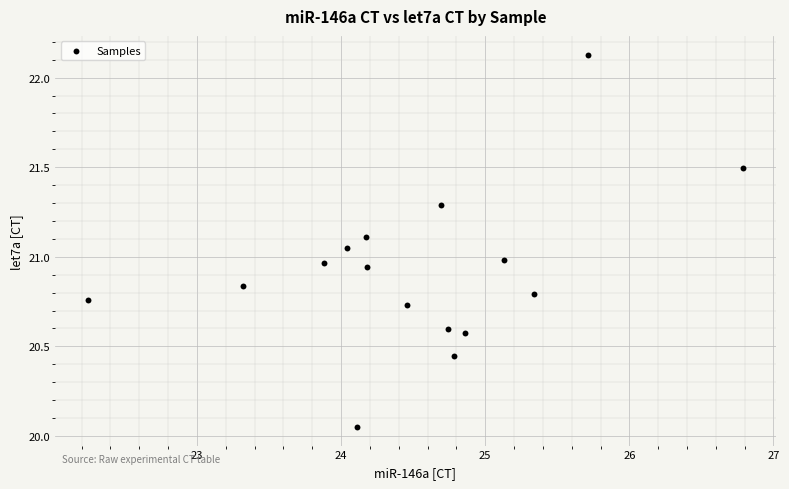

What is the range of X values (max minus min)?

4.5